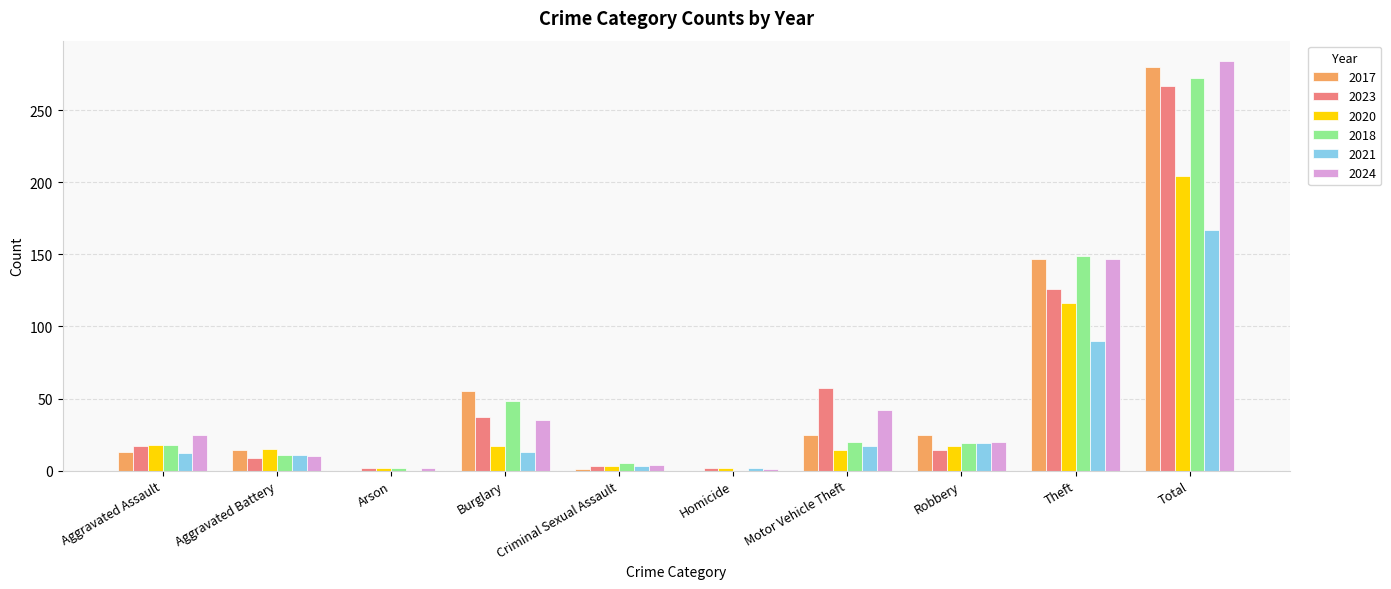

At which category is the sum across all series the highest?

Total